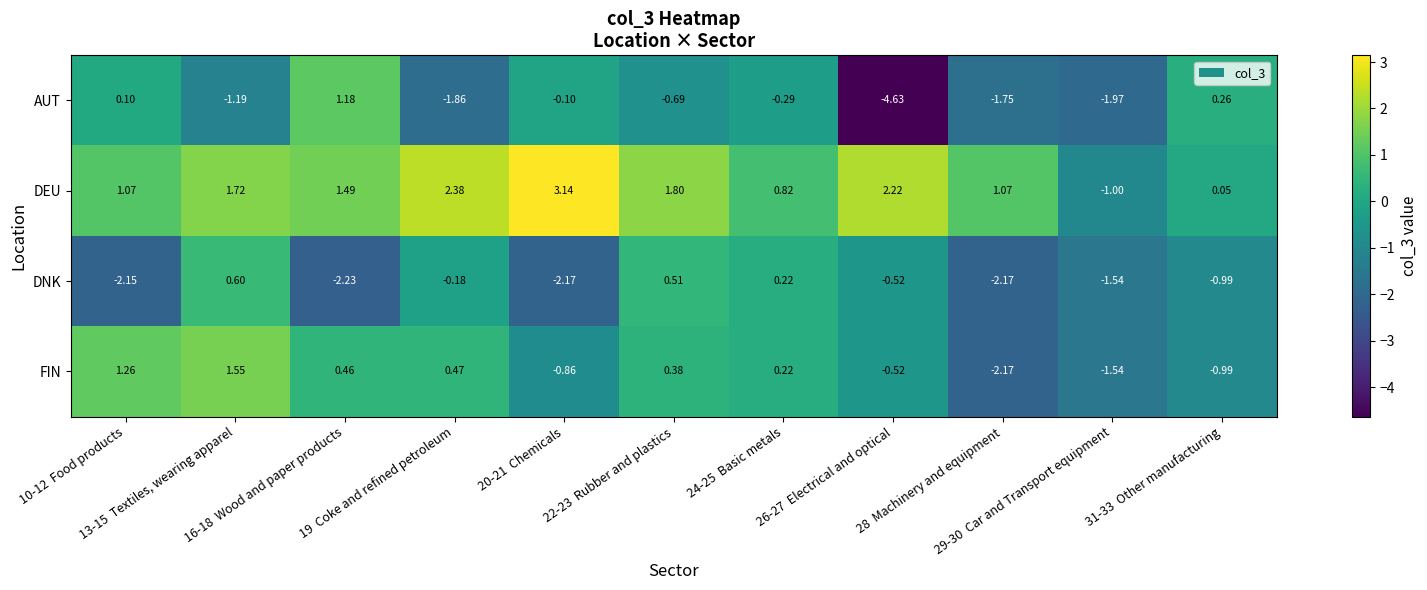

Which series has the widest spread of values?

AUT